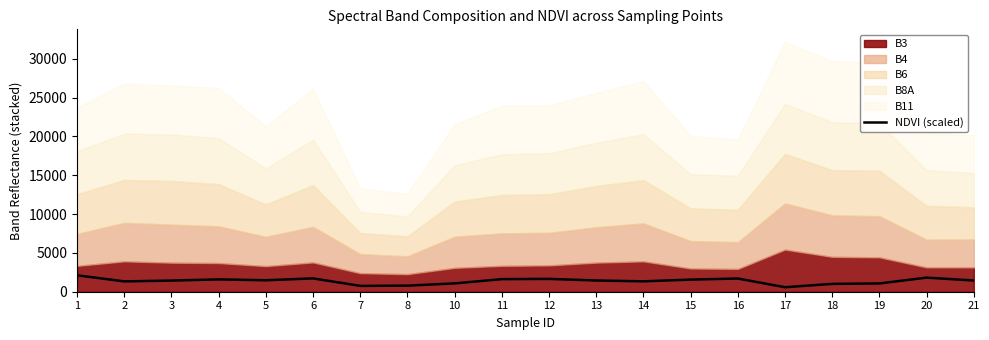

How many values are below 1446?

10